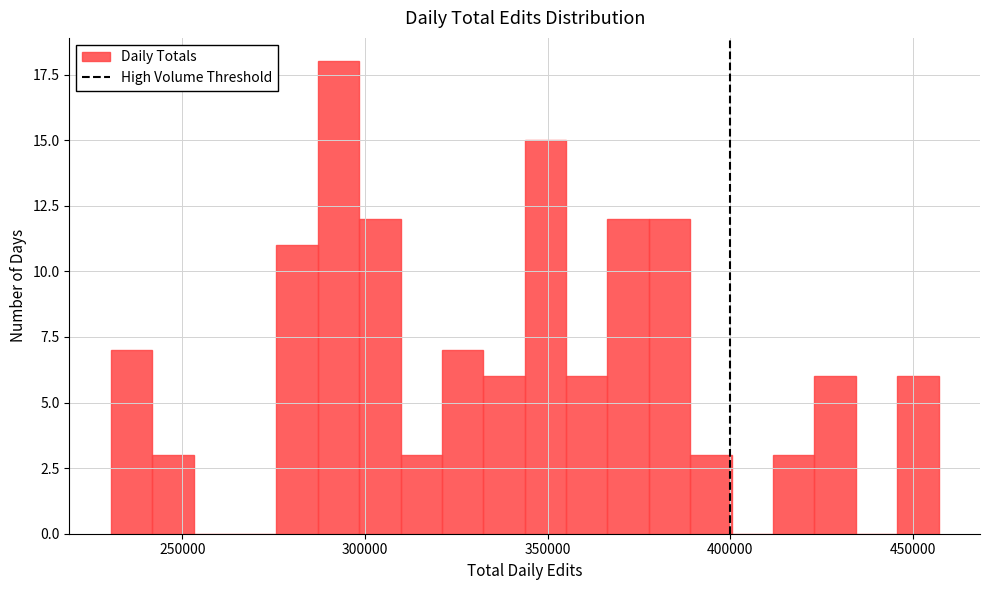

Read against the x-axis, roughly where is the centre of the tallest bar?

295000